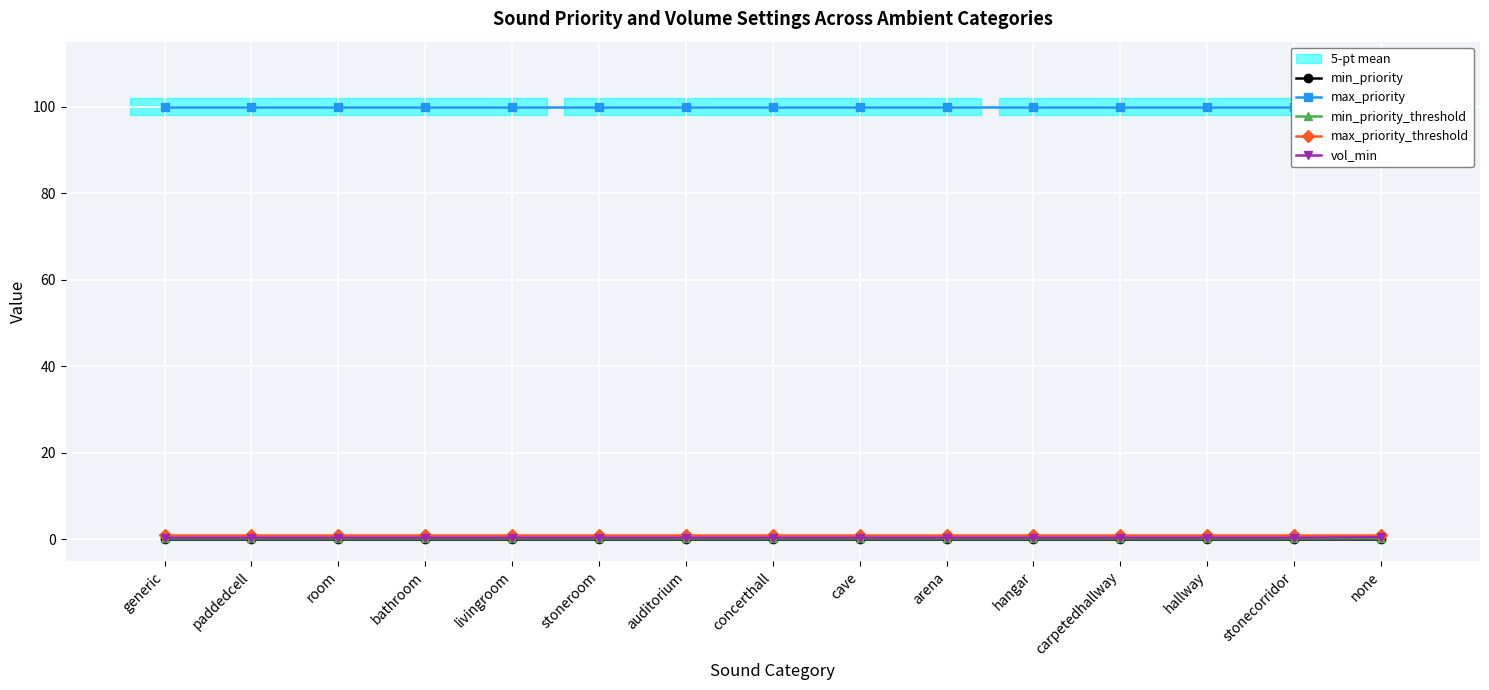

Between paddedcell and livingroom, which series saw the biggest shift?

min_priority